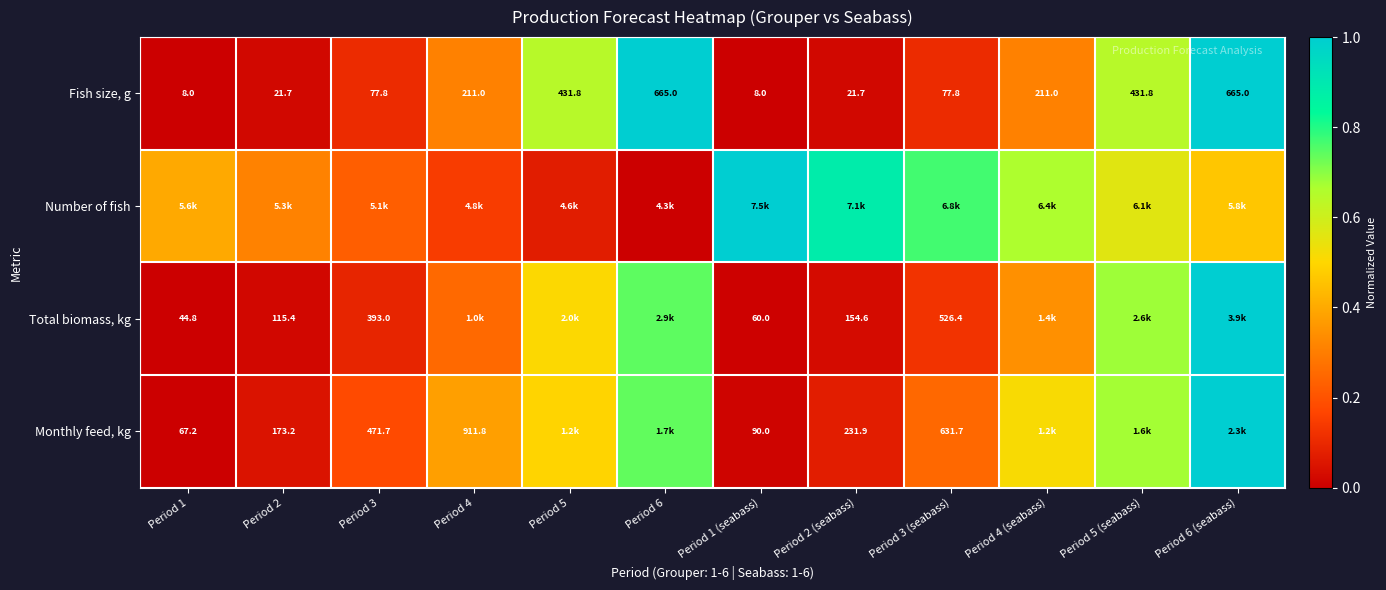

How many series are shown in this chart?

4